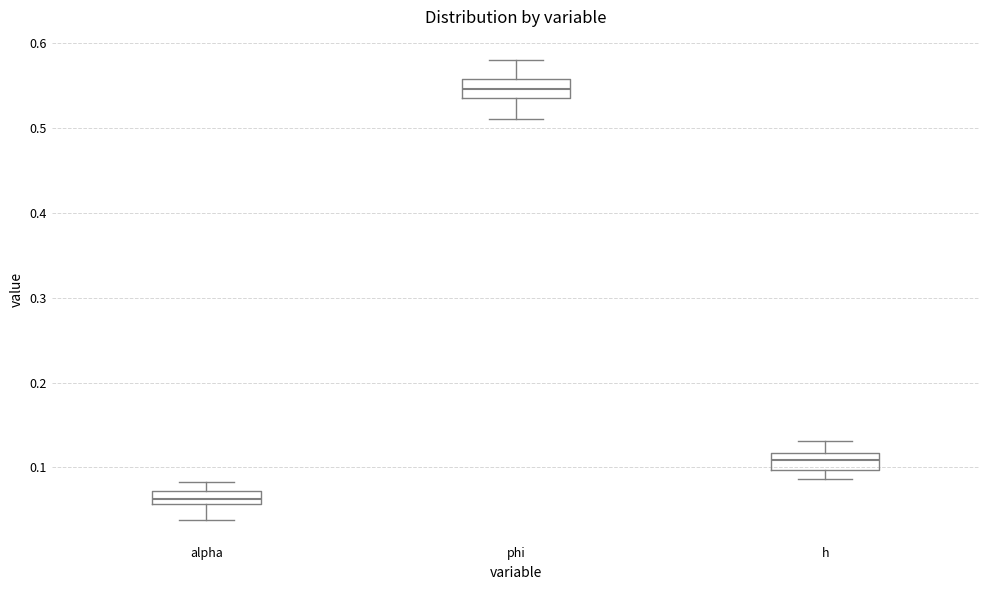

Where does the upper whisker of the box for alpha end on the y-axis? The values are not printed on the chart, so give them approximately, as read against the axis.

0.08